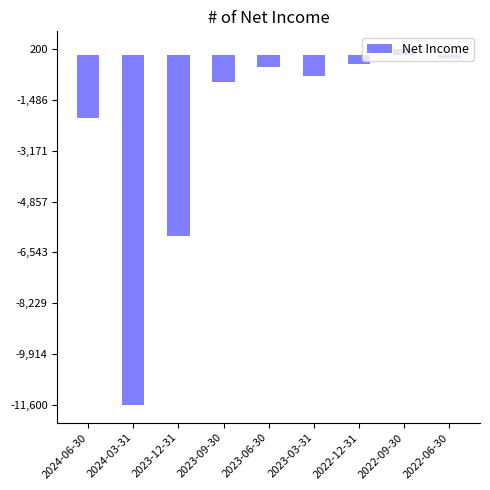

At which category does the chart reach its minimum across all series?

2024-03-31